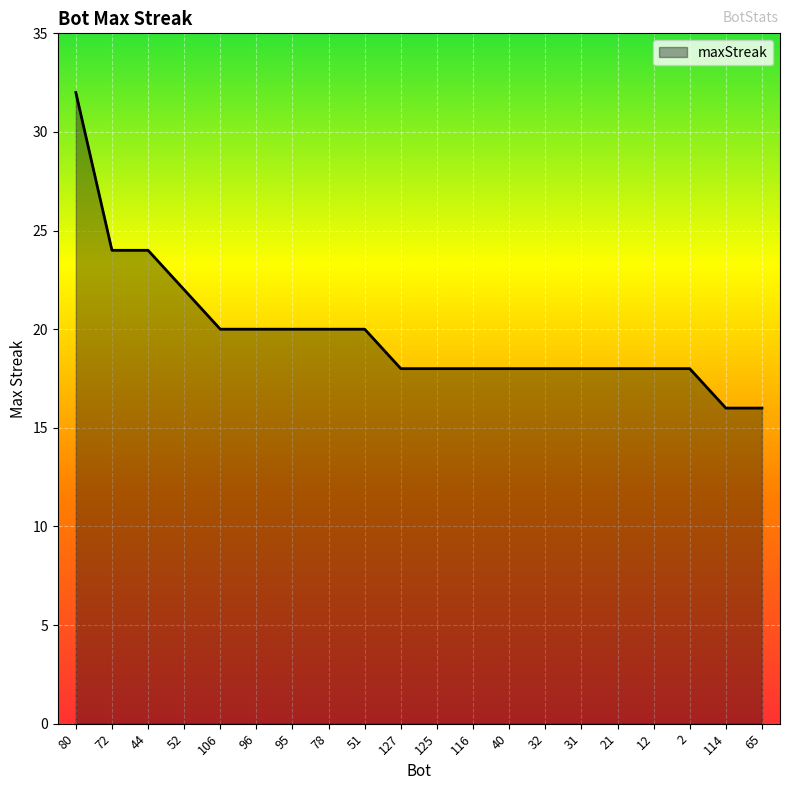

Which category has the highest value across all series?

80